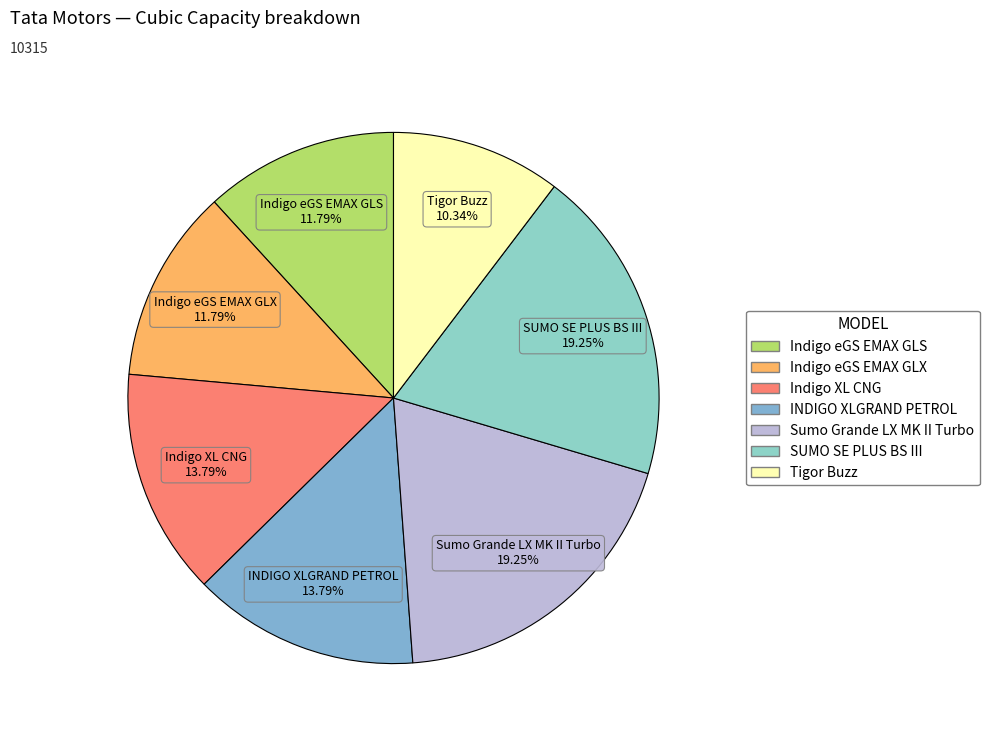

Which slice is the smallest?

Tigor Buzz